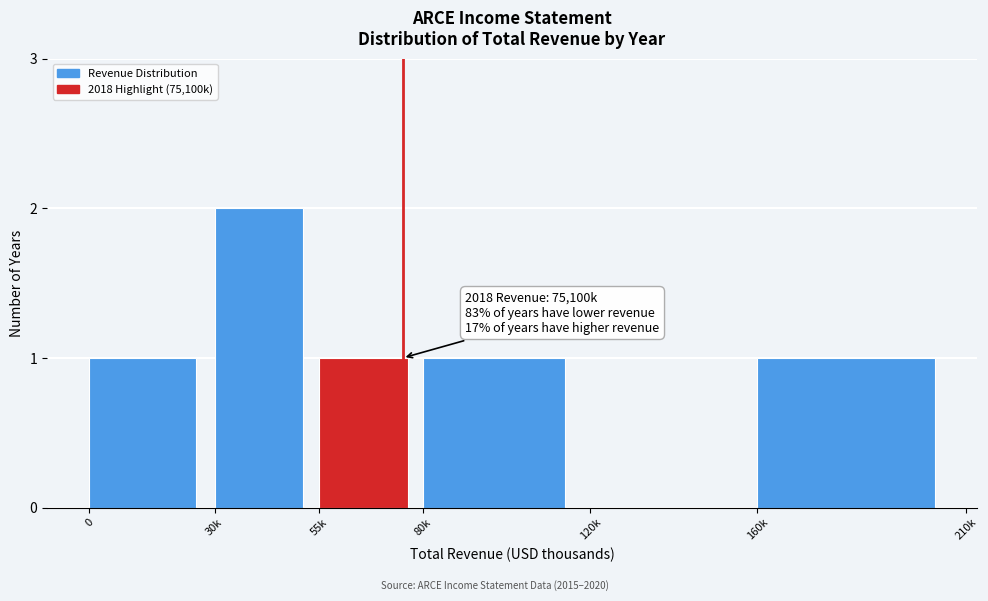

Reading left to right, extract all data points from this chart.

0=1	30k=2	55k=1	80k=1	120k=0	160k=1